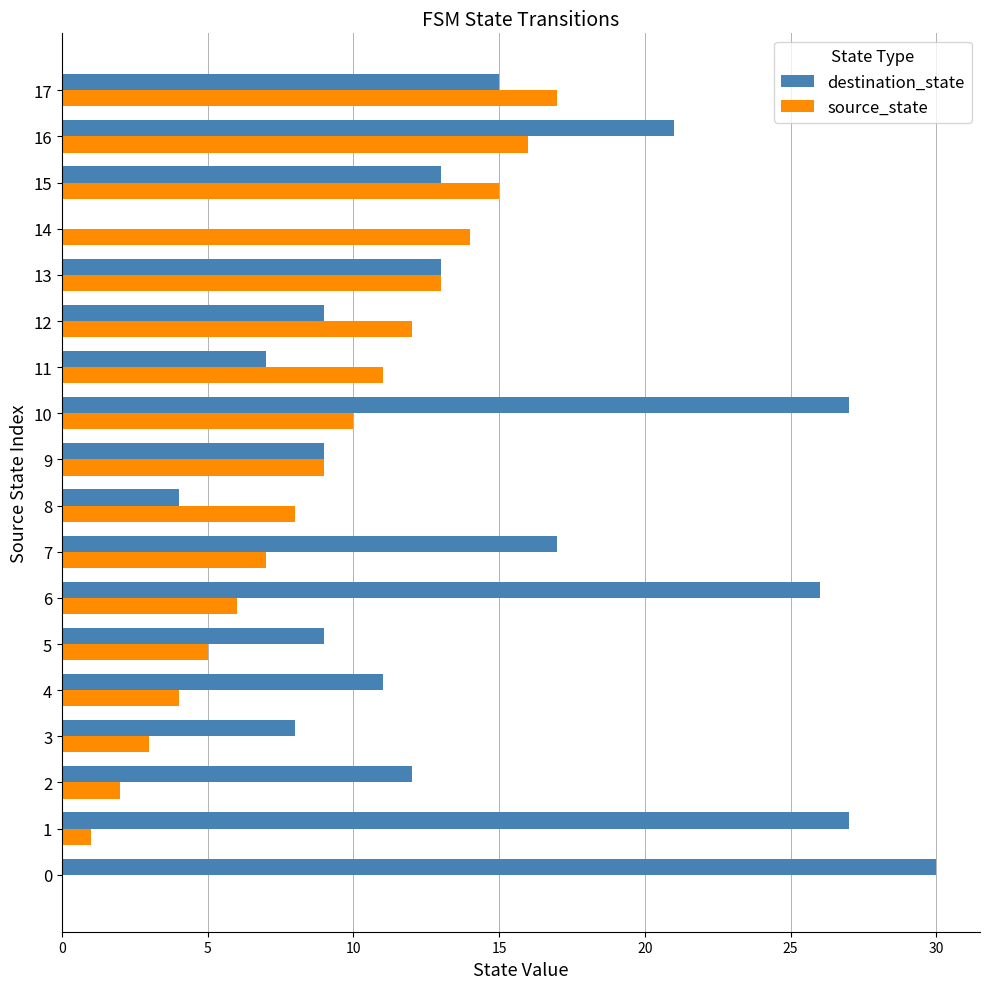

What is the sum of all destination_state values?

258